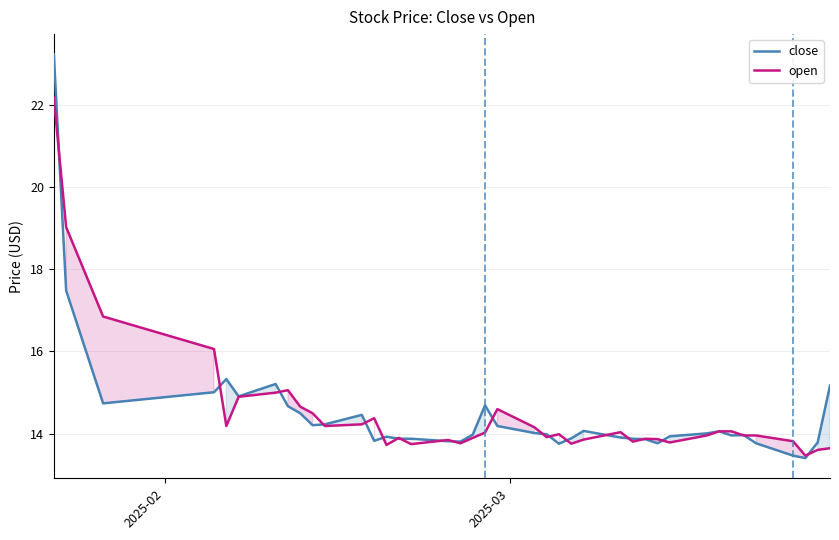

Which series has the largest range (max minus min)?

close